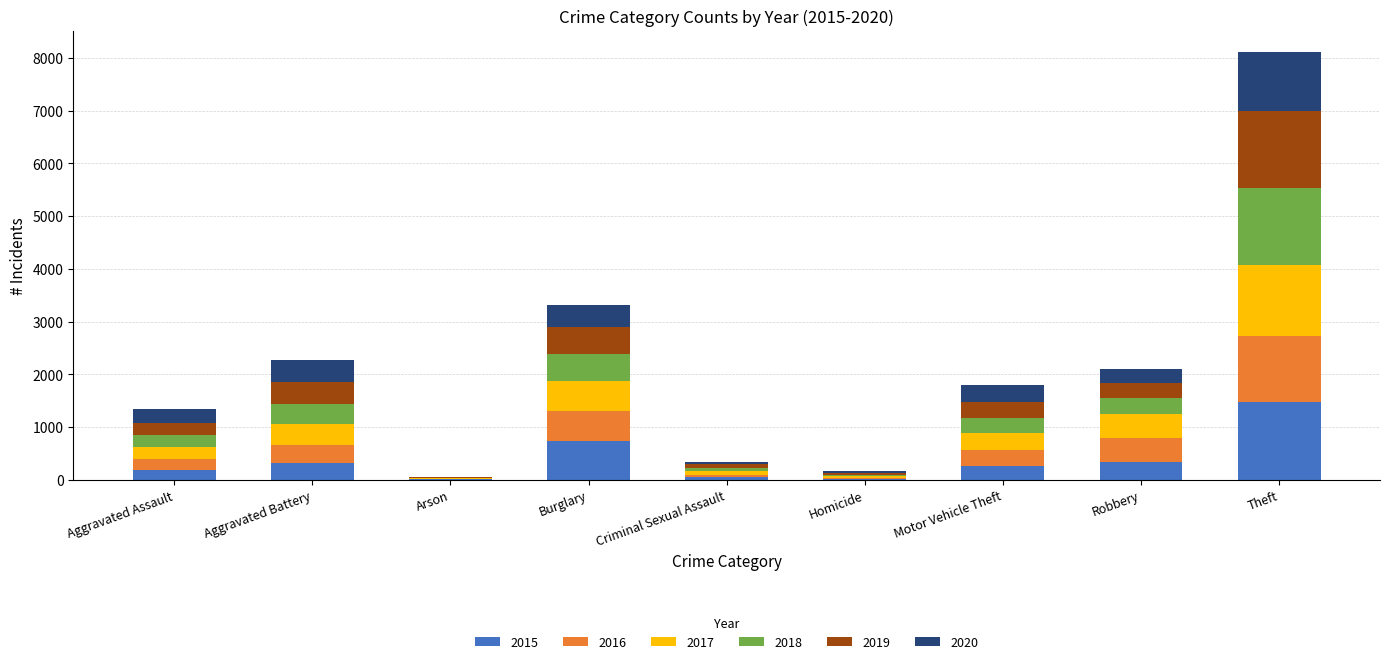

At which category is the sum across all series the highest?

Theft